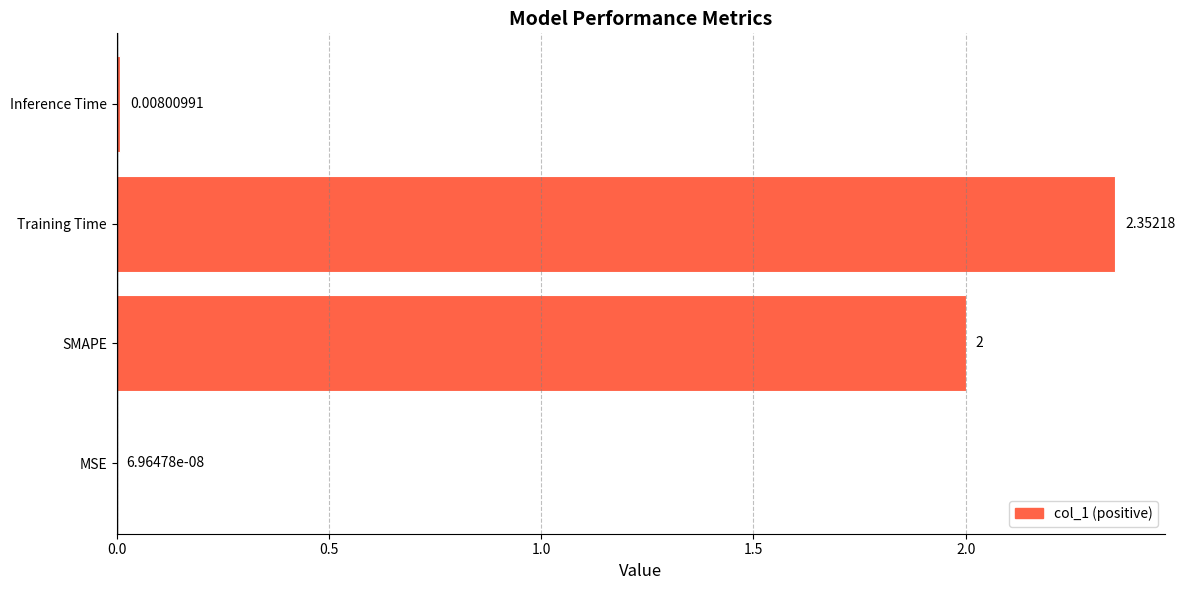

Which has a higher value, Inference Time or SMAPE?

SMAPE